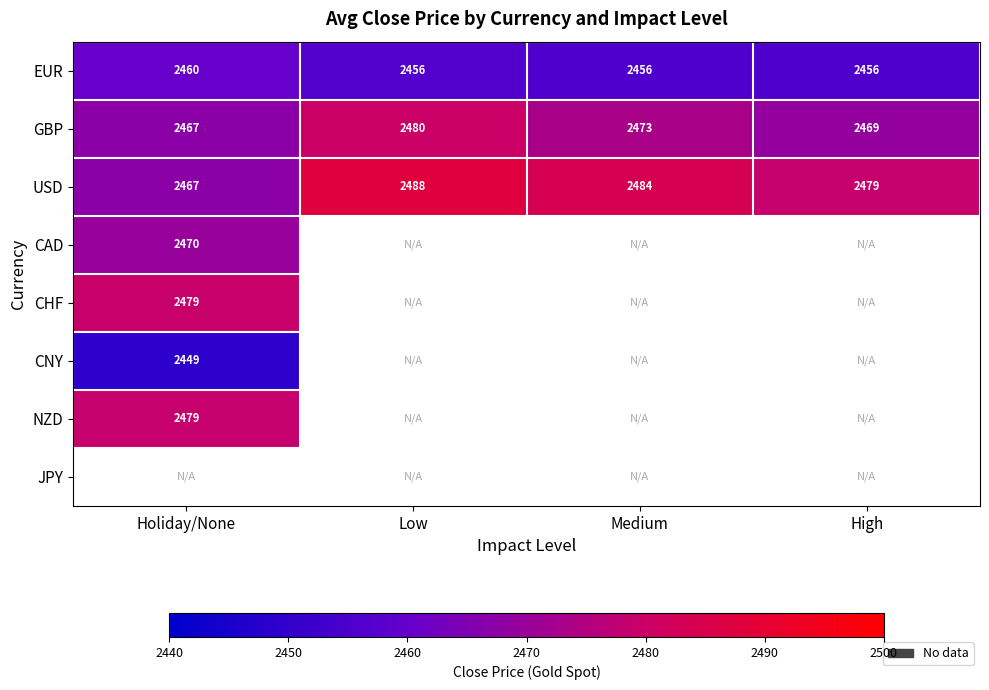

At how many categories does at least one series exceed 2487?

1